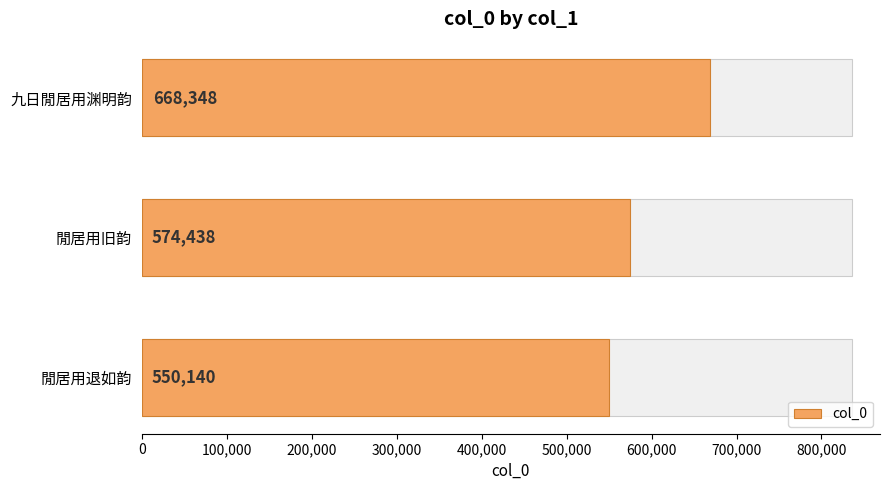

How many values exceed 574438?

1